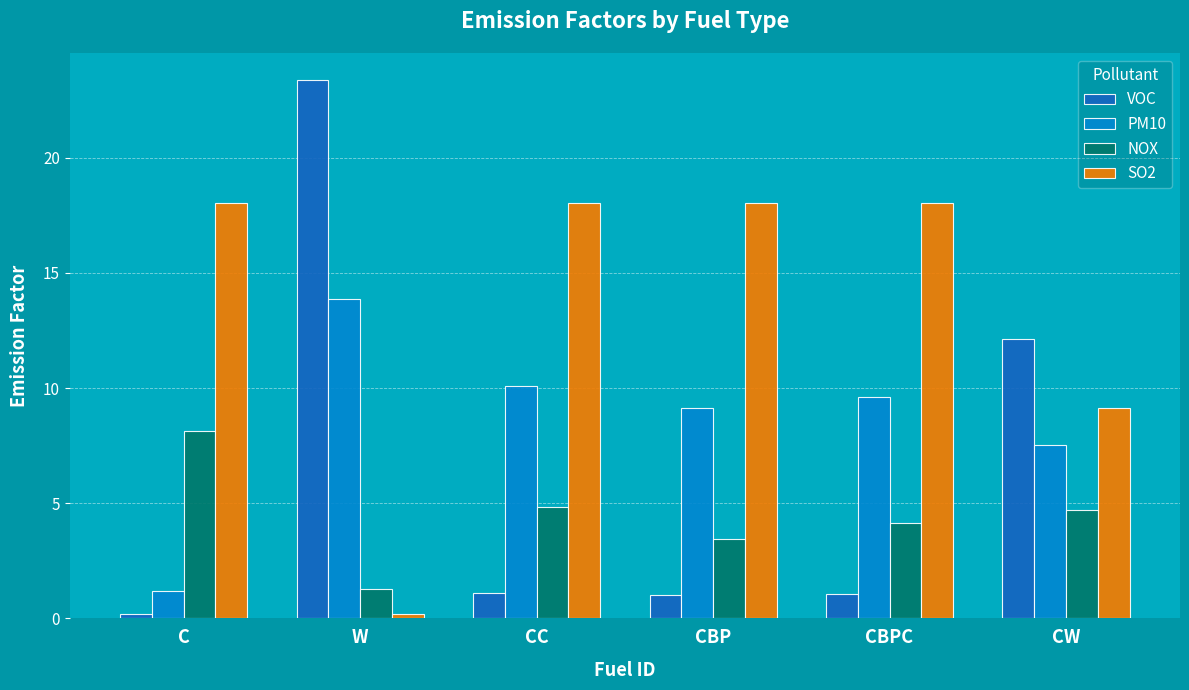

What position from the right is W?

5